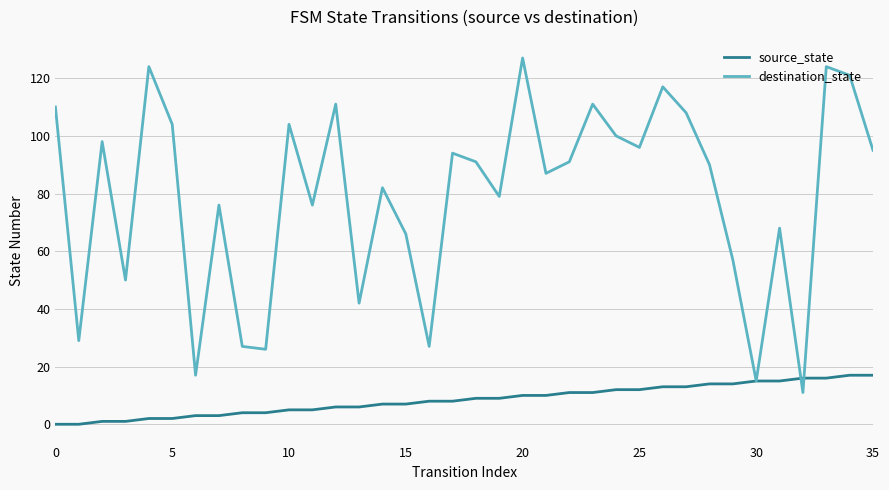

Which series has the largest total across all categories?

destination_state